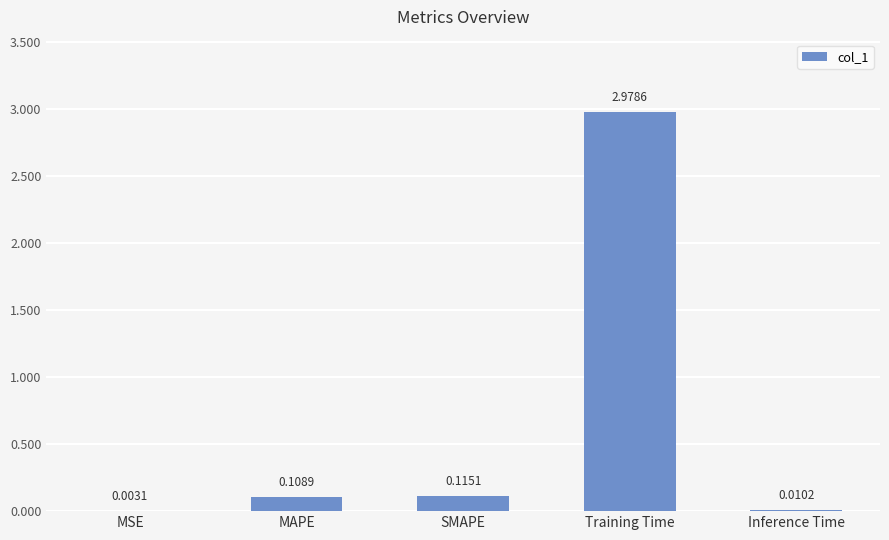

Where is the data nearest to the value 1?

SMAPE